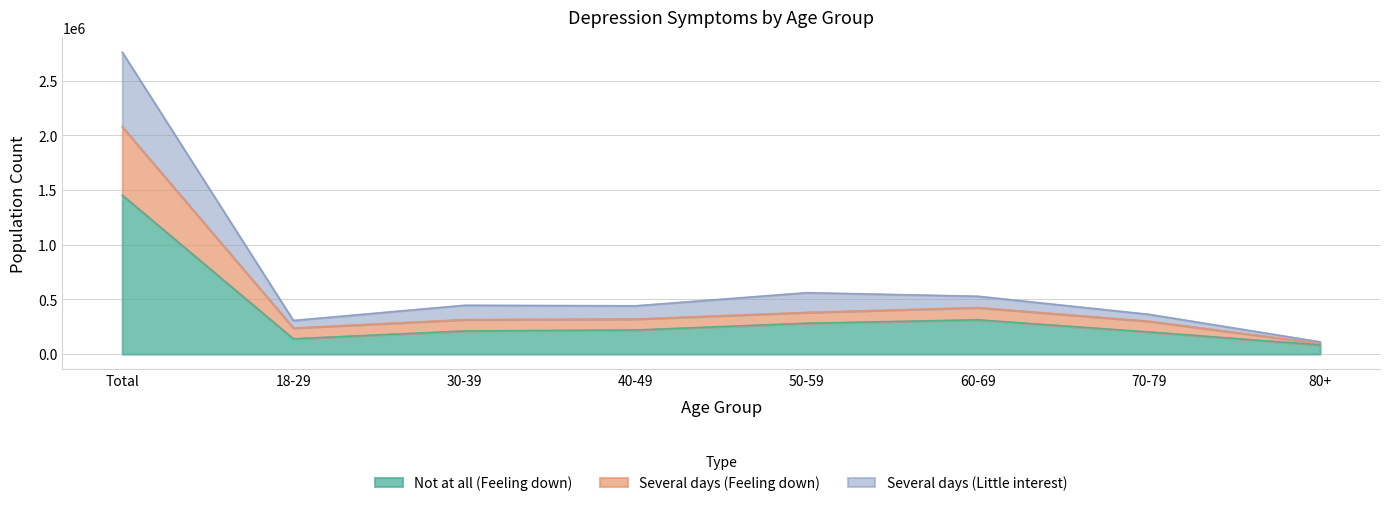

What is the approximate value of Not at all (Feeling down) at 30-39, to the nearest 50?

211500